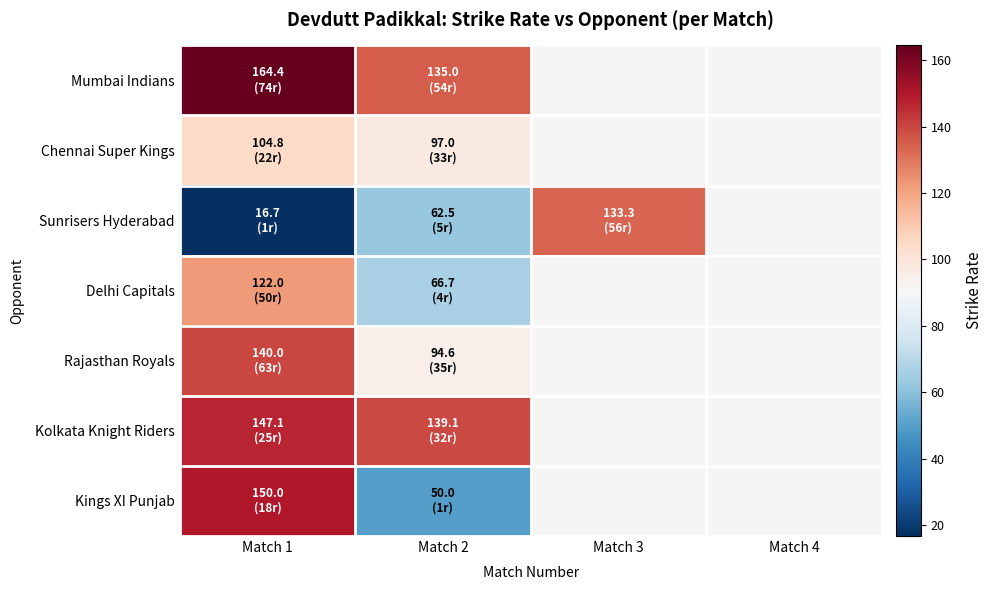

Rank the categories by Chennai Super Kings value from highest to lowest.

Match 1, Match 2, Match 3, Match 4